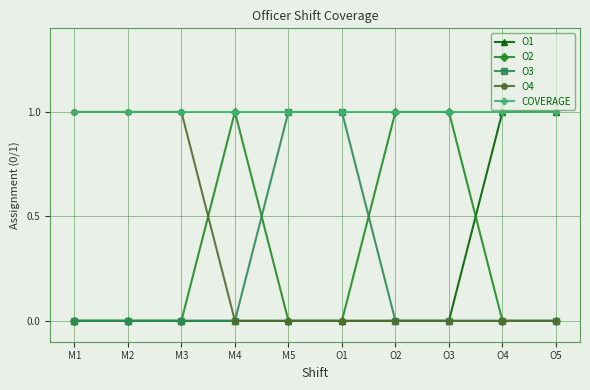

True or false: O3 has a value of -1 at M4.

False